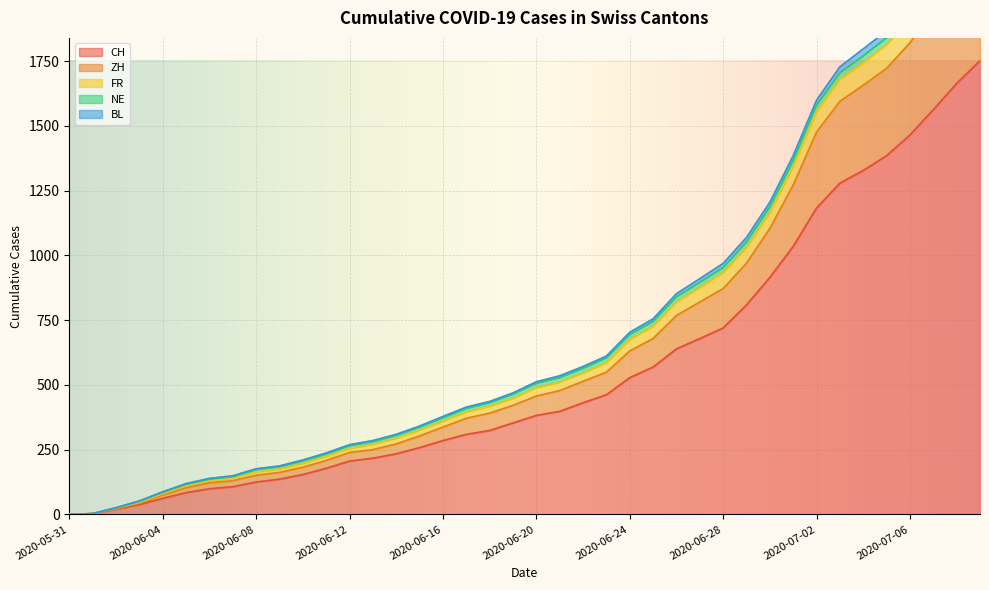

Rank the categories by ZH value from highest to lowest.

2020-07-09, 2020-07-08, 2020-07-07, 2020-07-06, 2020-07-05, 2020-07-04, 2020-07-03, 2020-07-02, 2020-07-01, 2020-06-30, 2020-06-29, 2020-06-28, 2020-06-27, 2020-06-26, 2020-06-25, 2020-06-24, 2020-06-23, 2020-06-22, 2020-06-21, 2020-06-20, 2020-06-19, 2020-06-18, 2020-06-17, 2020-06-16, 2020-06-15, 2020-06-14, 2020-06-13, 2020-06-12, 2020-06-11, 2020-06-10, 2020-06-09, 2020-06-08, 2020-06-07, 2020-06-06, 2020-06-05, 2020-06-04, 2020-06-03, 2020-06-02, 2020-06-01, 2020-05-31